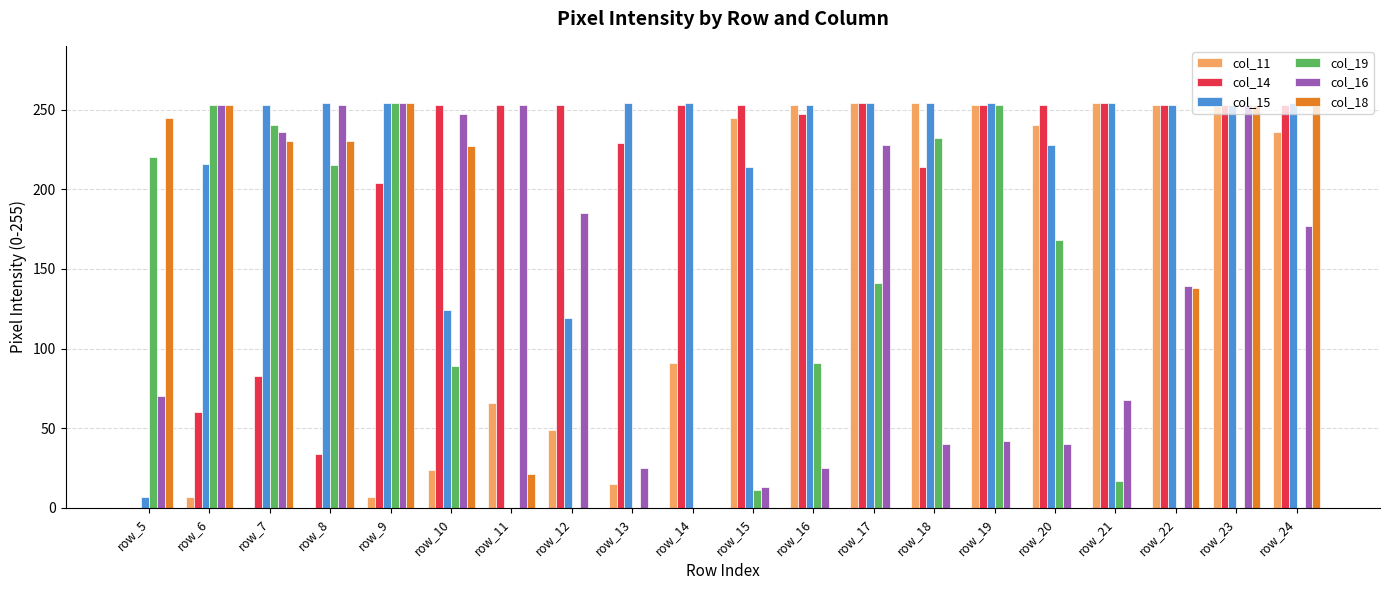

Is it true that col_15 equals 254 at row_14?

True